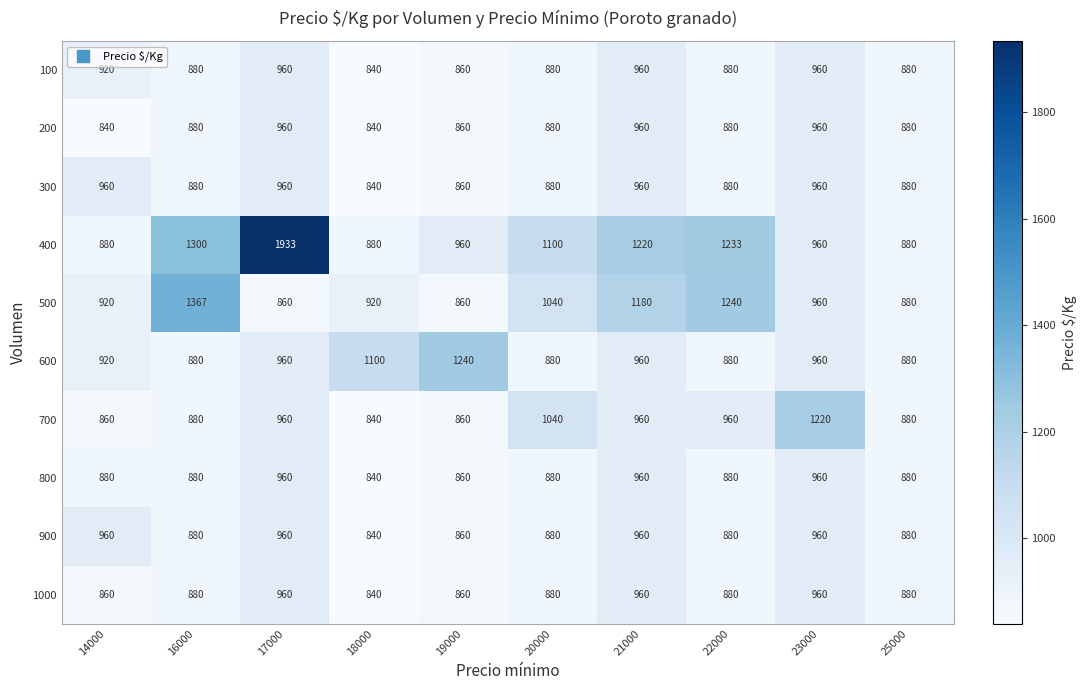

Is the value of 600 at 19000 greater than the value of 400 at 16000?

No